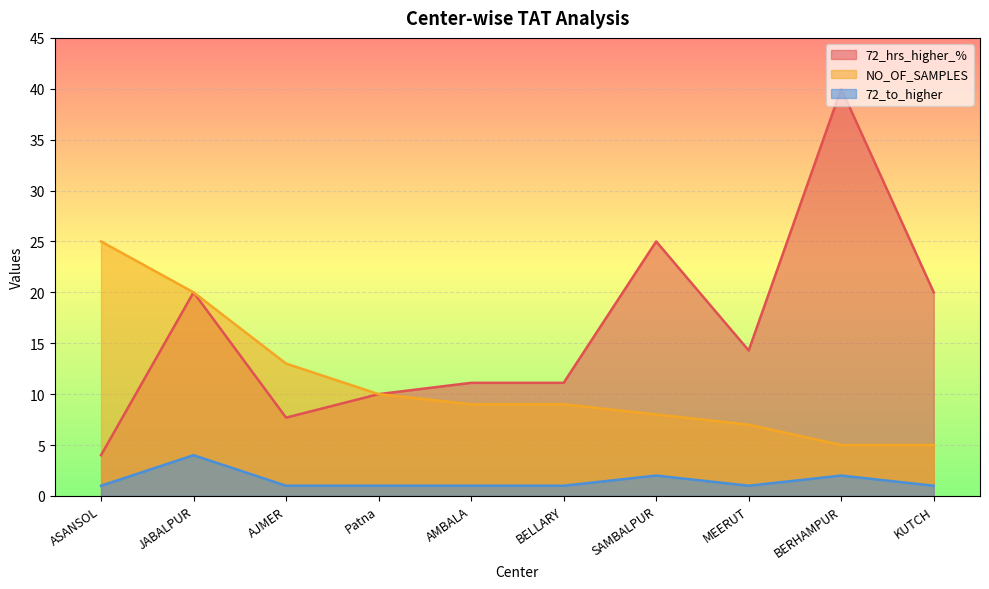

At which category does 72_hrs_higher_% reach its first local valley?

AJMER